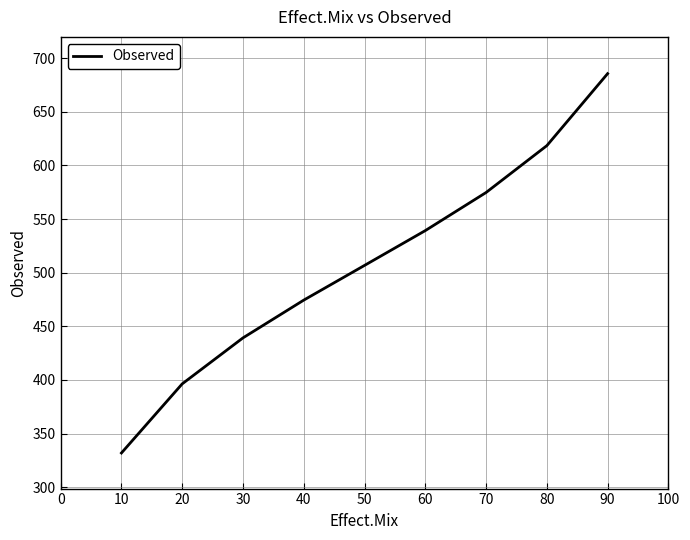

How many values exceed 506?

5